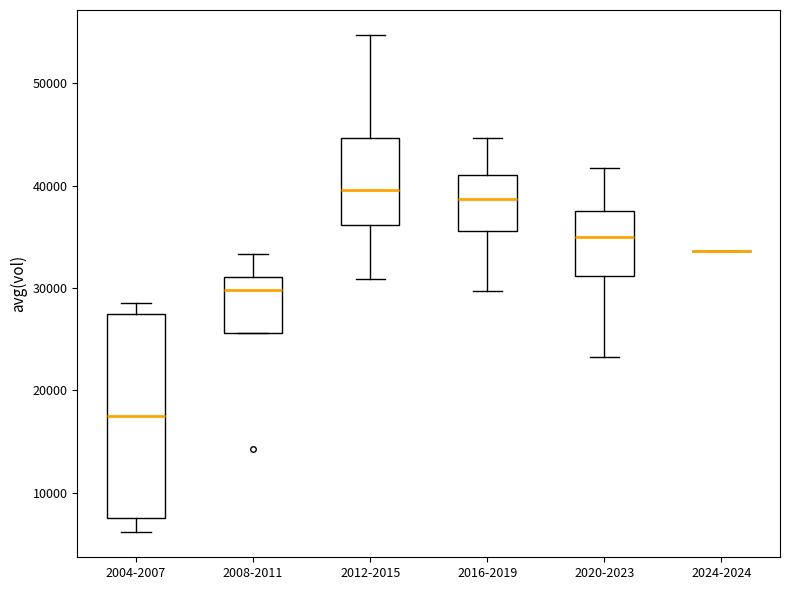

Reading left to right, read every box against the y-axis: the position of its median line, the range the box covers, and the ends of its whiskers. The values are not printed on the chart, so give them approximately, as read against the axis.

2004-2007: median 18000, box 8000 to 27000, whiskers 6000 to 28000
2008-2011: median 30000, box 26000 to 31000, whiskers 26000 to 33000
2012-2015: median 40000, box 36000 to 45000, whiskers 31000 to 55000
2016-2019: median 39000, box 36000 to 41000, whiskers 30000 to 45000
2020-2023: median 35000, box 31000 to 38000, whiskers 23000 to 42000
2024-2024: box collapsed to a line at 34000, whiskers 34000 to 34000